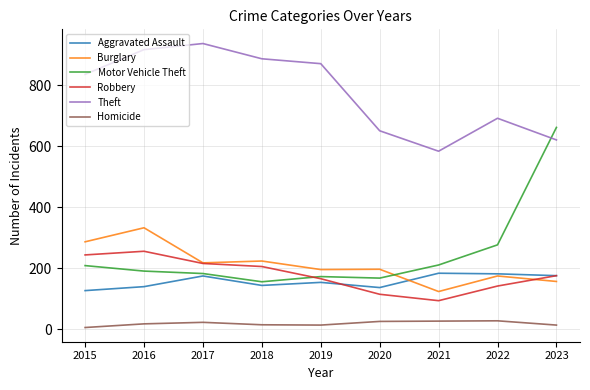

At which label does Motor Vehicle Theft reach its peak?

2023